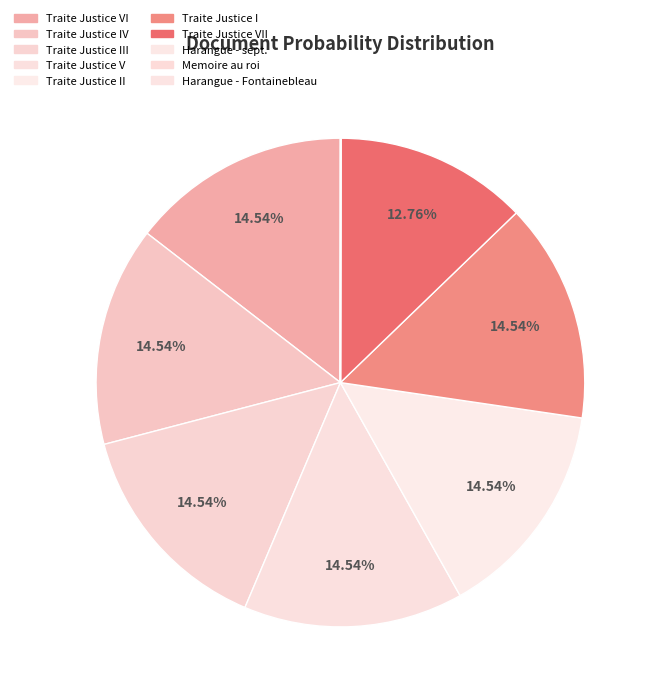

Does any single category account for the majority?

No